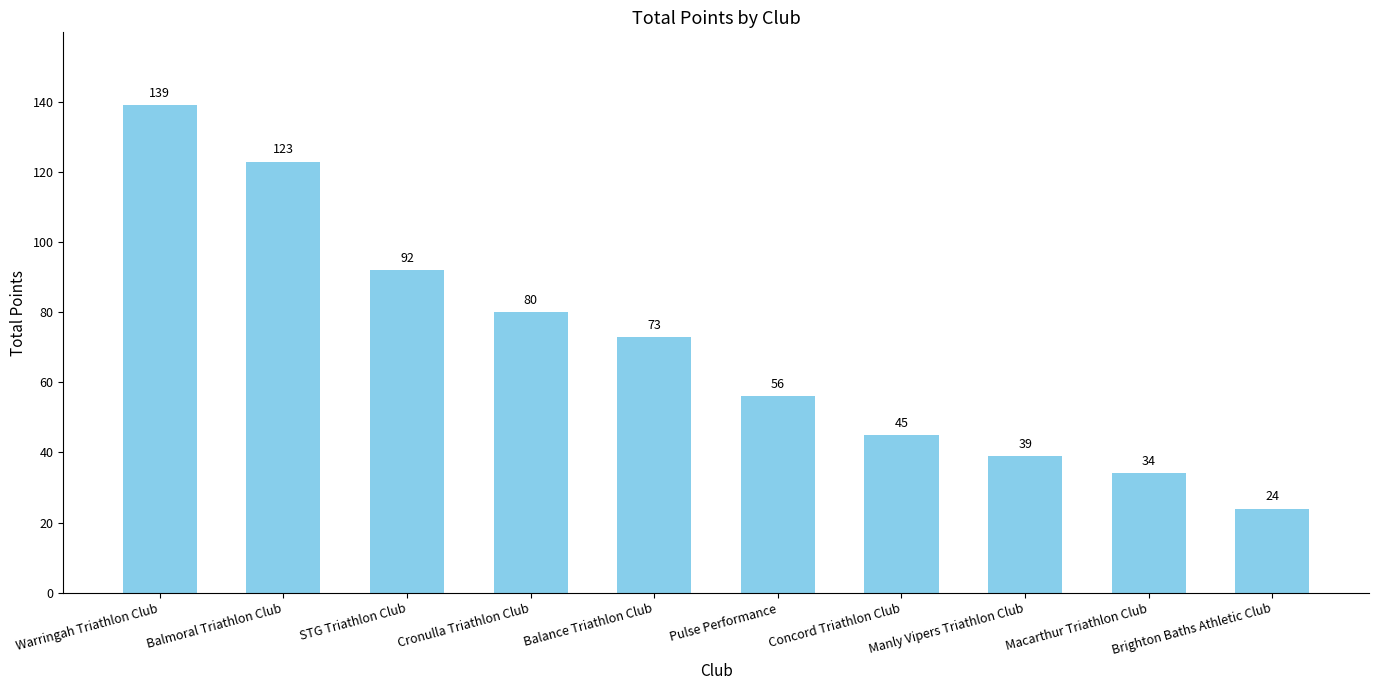

What is the greatest value displayed?

139